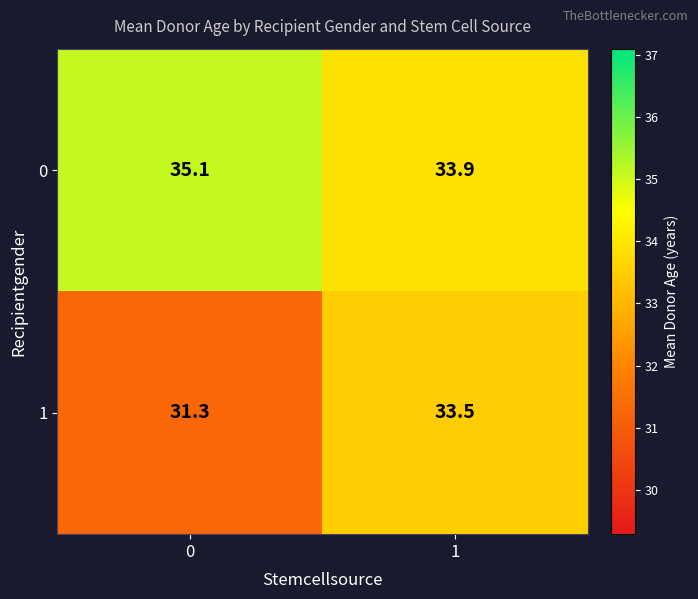

What is the difference between the highest and lowest values at 1?

0.4